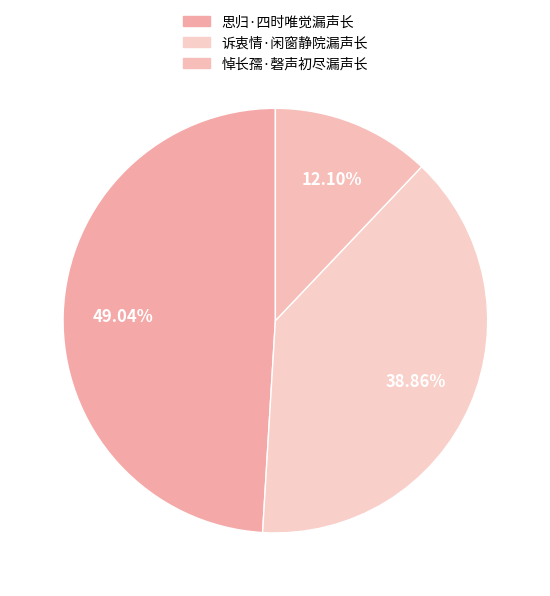

To the nearest percent, what percentage of the pie is 诉衷情·闲窗静院漏声长?

39%